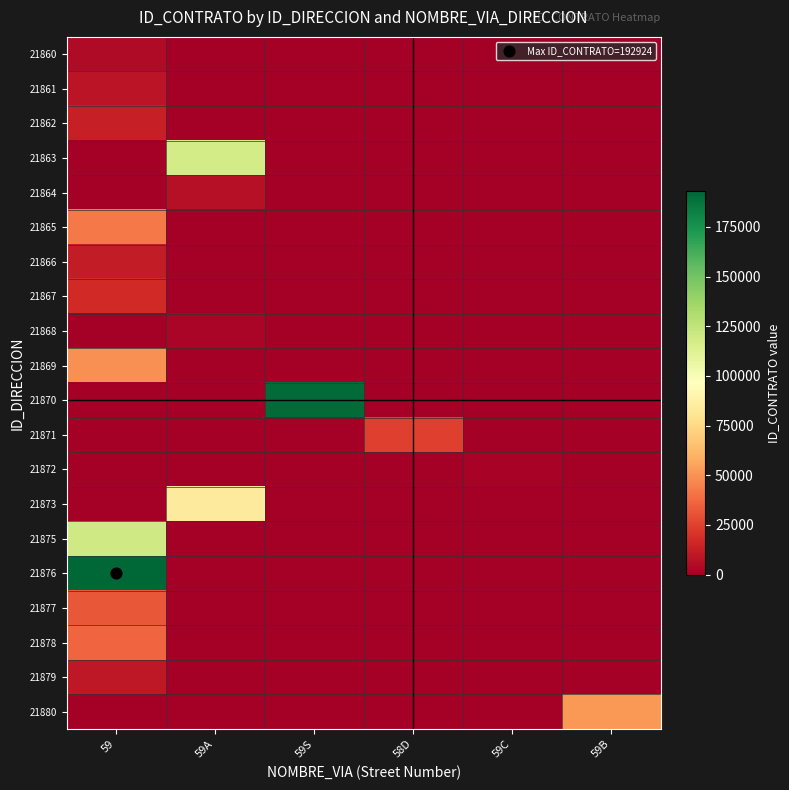

Reading left to right, extract all data points from this chart.

21860: 59=4700	59A=0	59S=0	58D=0	59C=0	59B=0
21861: 59=8890	59A=0	59S=0	58D=0	59C=0	59B=0
21862: 59=13509	59A=0	59S=0	58D=0	59C=0	59B=0
21863: 59=0	59A=118208	59S=0	58D=0	59C=0	59B=0
21864: 59=0	59A=7503	59S=0	58D=0	59C=0	59B=0
21865: 59=42713	59A=0	59S=0	58D=0	59C=0	59B=0
21866: 59=11916	59A=0	59S=0	58D=0	59C=0	59B=0
21867: 59=16707	59A=0	59S=0	58D=0	59C=0	59B=0
21868: 59=0	59A=2999	59S=0	58D=0	59C=0	59B=0
21869: 59=48986	59A=0	59S=0	58D=0	59C=0	59B=0
21870: 59=0	59A=0	59S=191058	58D=0	59C=0	59B=0
21871: 59=0	59A=0	59S=0	58D=24243	59C=0	59B=0
21872: 59=0	59A=0	59S=0	58D=0	59C=1791	59B=0
21873: 59=0	59A=83751	59S=0	58D=0	59C=0	59B=0
21875: 59=119196	59A=0	59S=0	58D=0	59C=0	59B=0
21876: 59=192924	59A=0	59S=0	58D=0	59C=0	59B=0
21877: 59=31701	59A=0	59S=0	58D=0	59C=0	59B=0
21878: 59=36893	59A=0	59S=0	58D=0	59C=0	59B=0
21879: 59=10220	59A=0	59S=0	58D=0	59C=0	59B=0
21880: 59=0	59A=0	59S=0	58D=0	59C=0	59B=51472